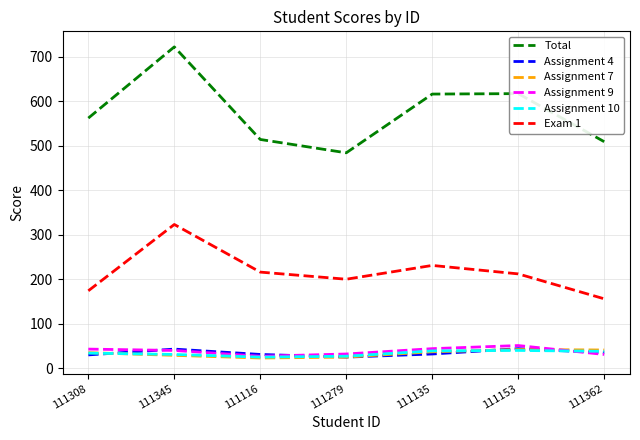

Between 111279 and 111135, which series saw the biggest shift?

Total